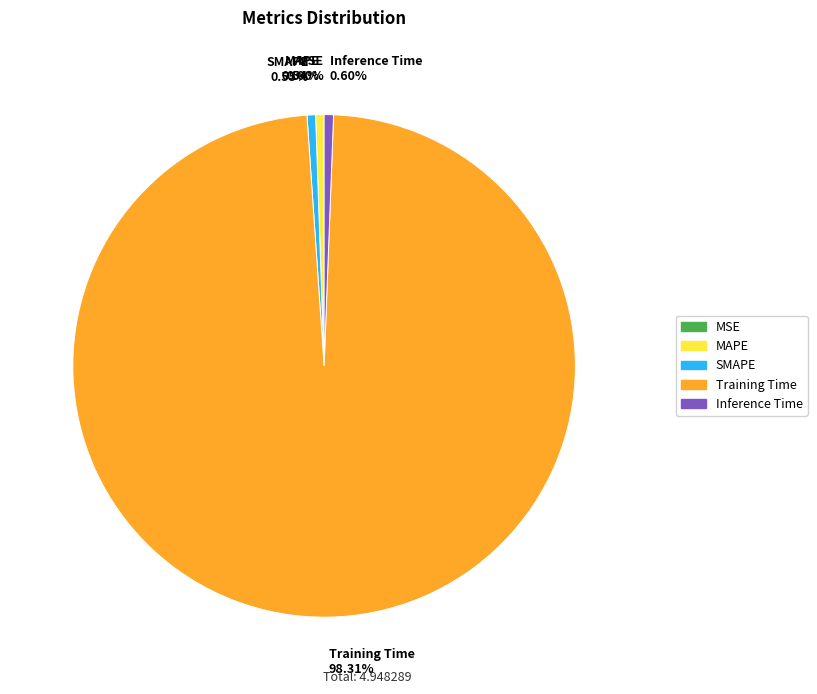

Is there a majority slice in this chart?

Yes